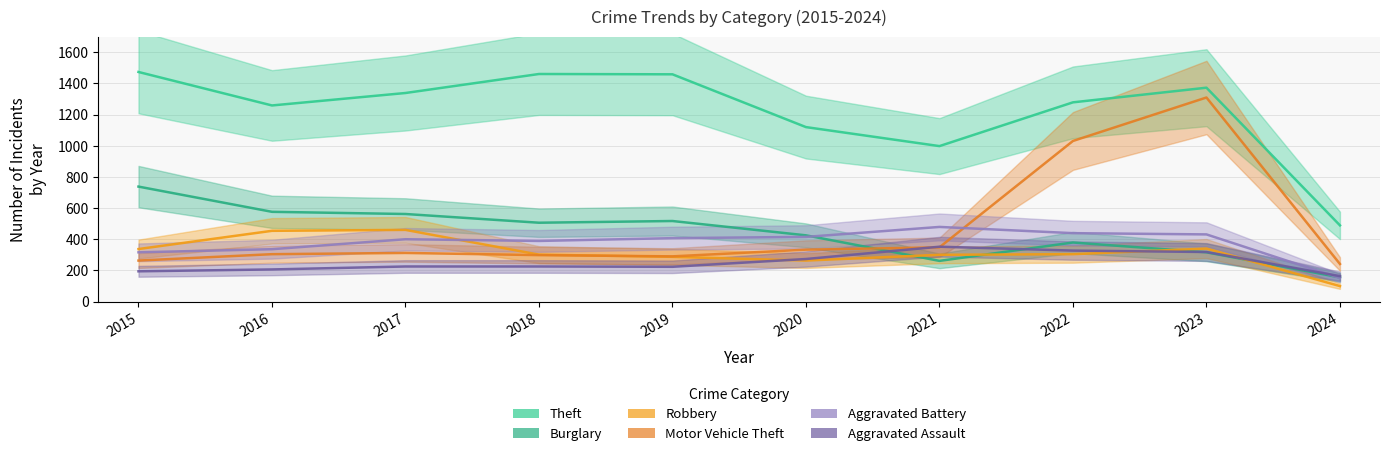

Rank the categories by Burglary value from highest to lowest.

2015, 2016, 2017, 2019, 2018, 2020, 2022, 2023, 2021, 2024